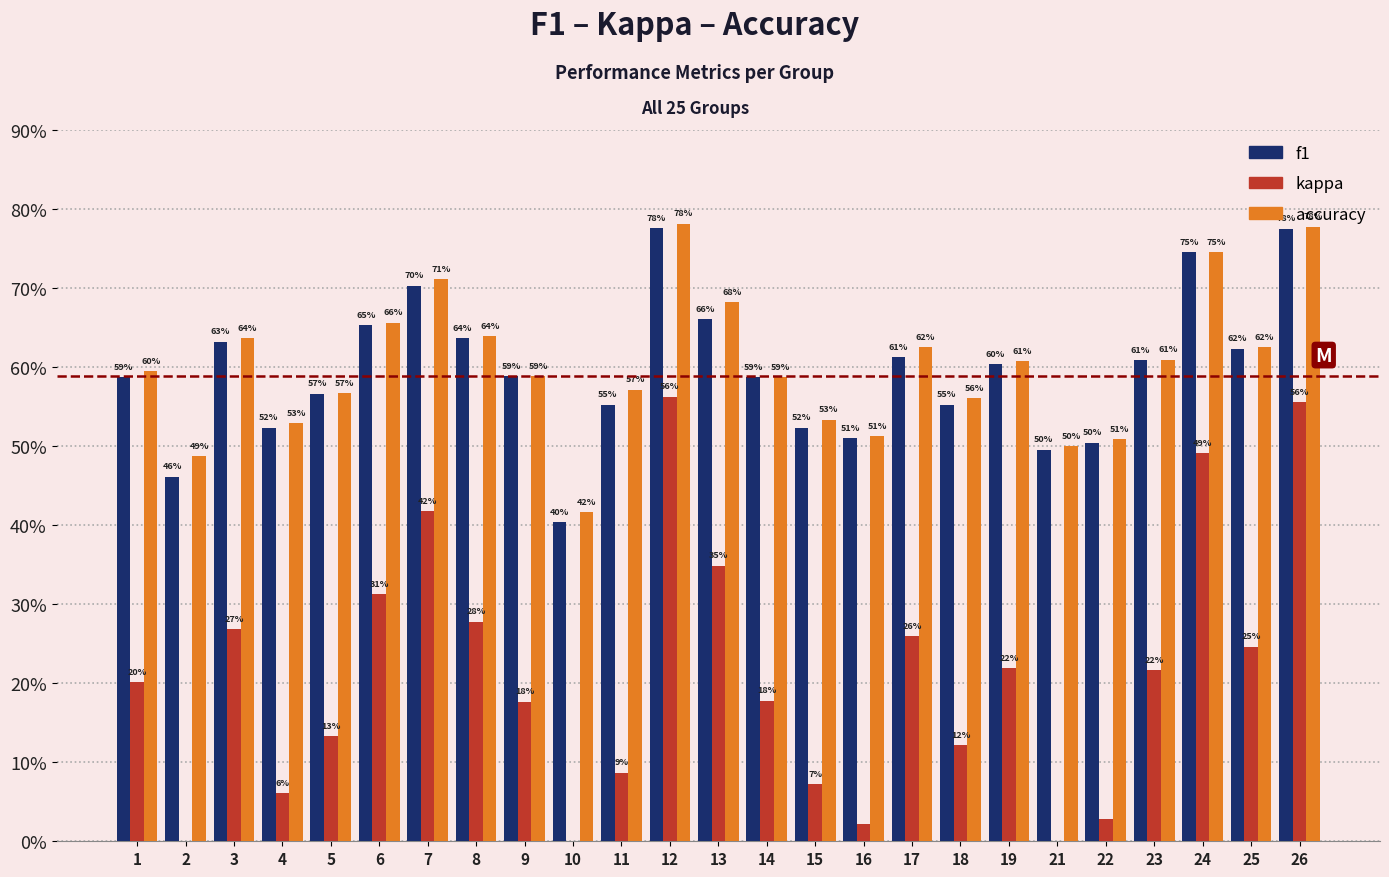

Is the value of kappa at 22 greater than the value of f1 at 19?

No